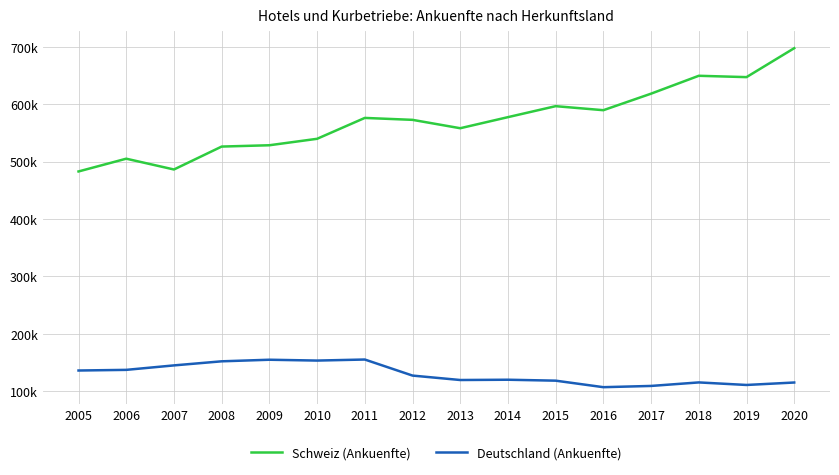

Rank the series by their average value, from lowest to highest.

Deutschland (Ankuenfte), Schweiz (Ankuenfte)